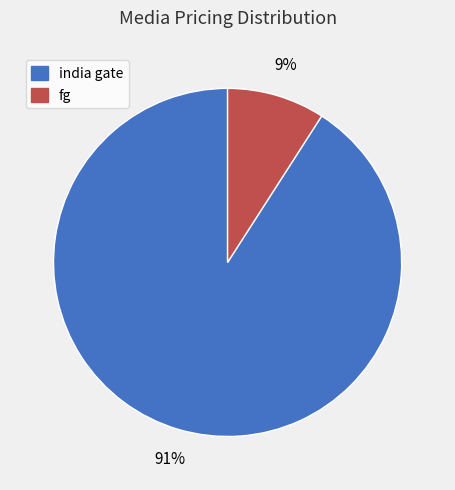

To the nearest percent, what is the difference between the largest and smallest slice percentages?

82%